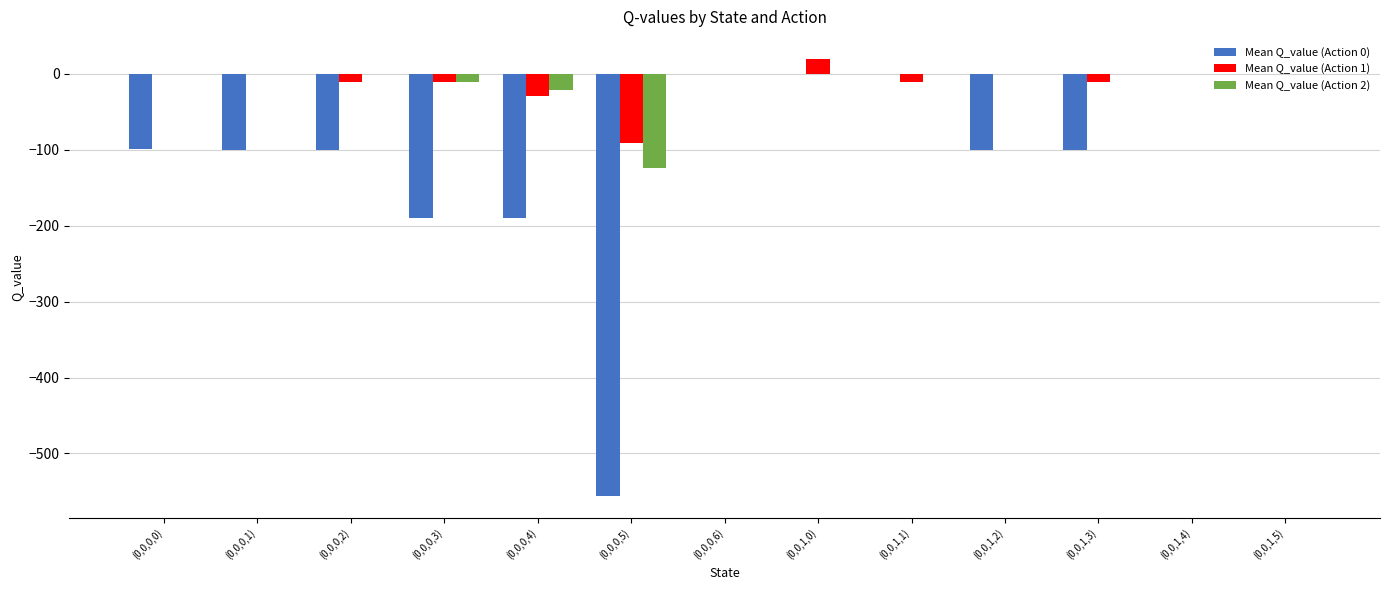

True or false: Mean Q_value (Action 0) has a value of -362.2 at (0,0,1,1).

False